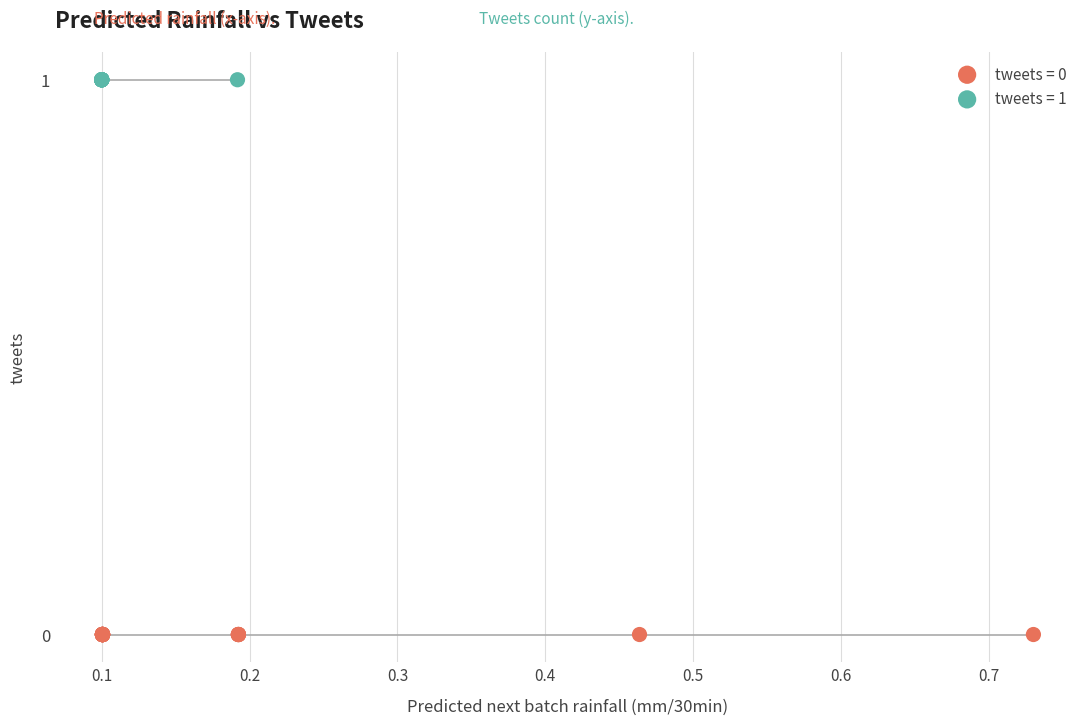

Which series contains the highest Y value?

tweets = 1